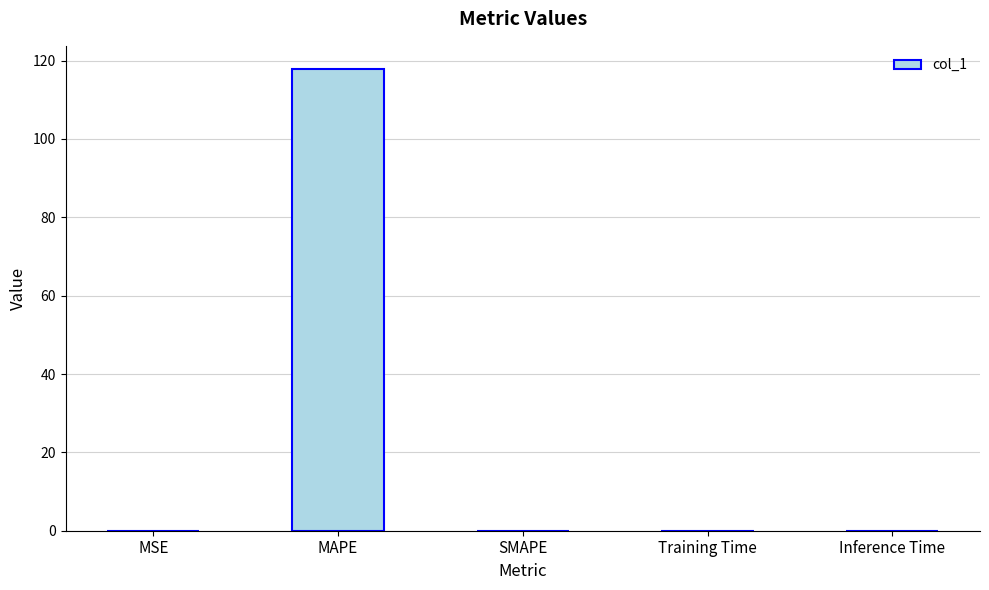

The value at Training Time is 0.0. True or false?

True